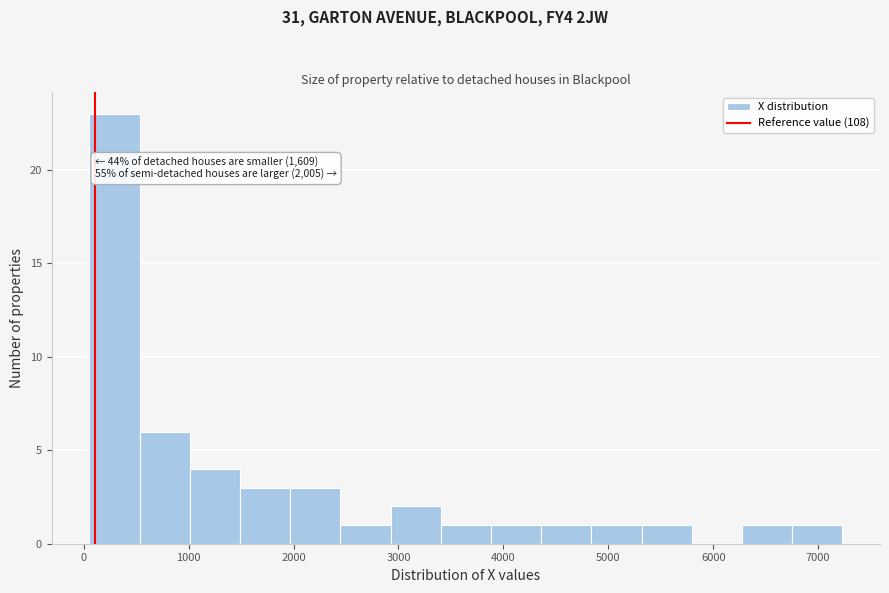

Over which range of the x-axis is the bar tallest?

100 to 500